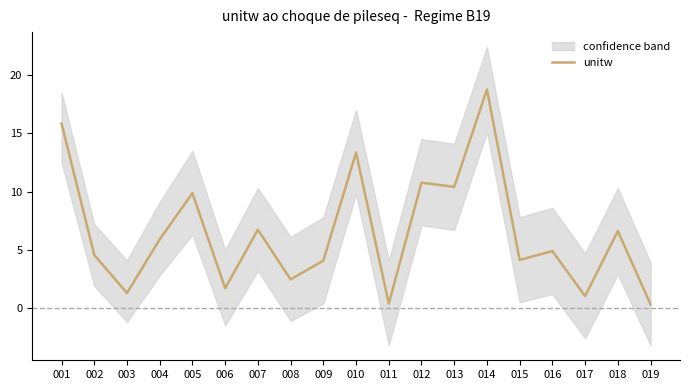

What is the average value?

6.5